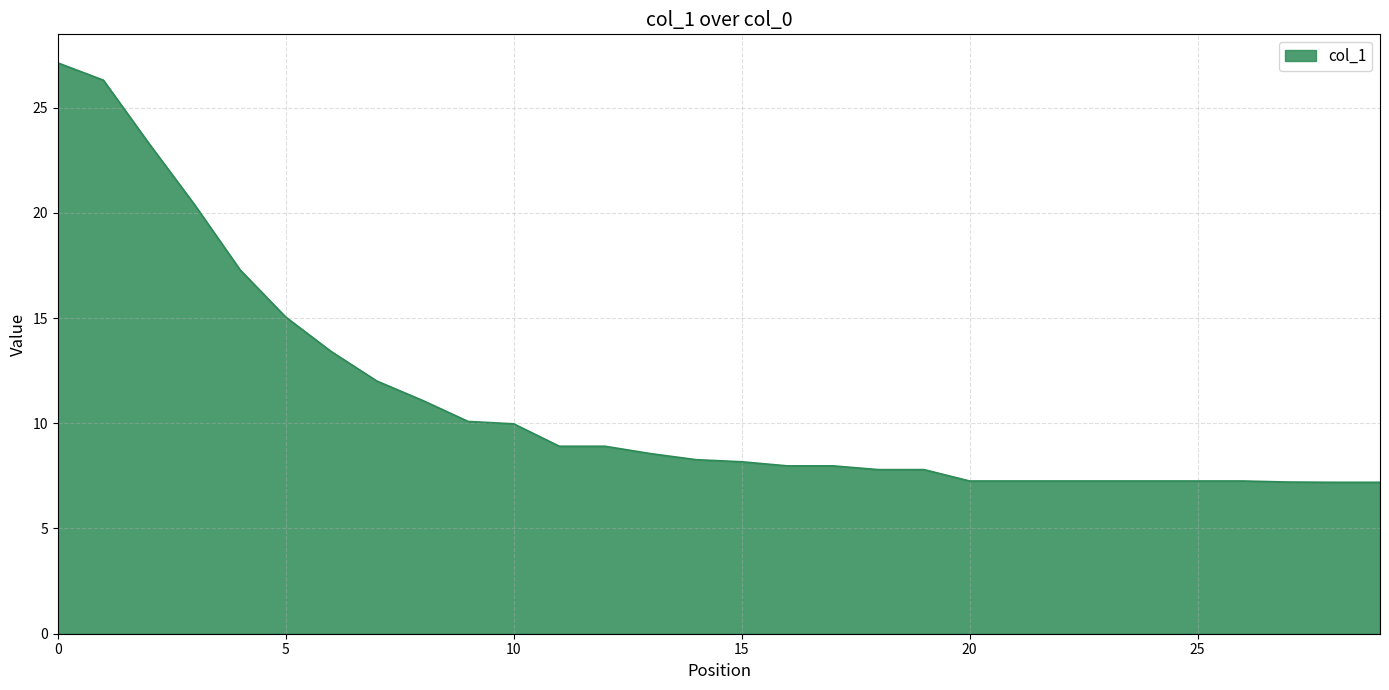

What is the difference between the maximum and minimum values?

19.9